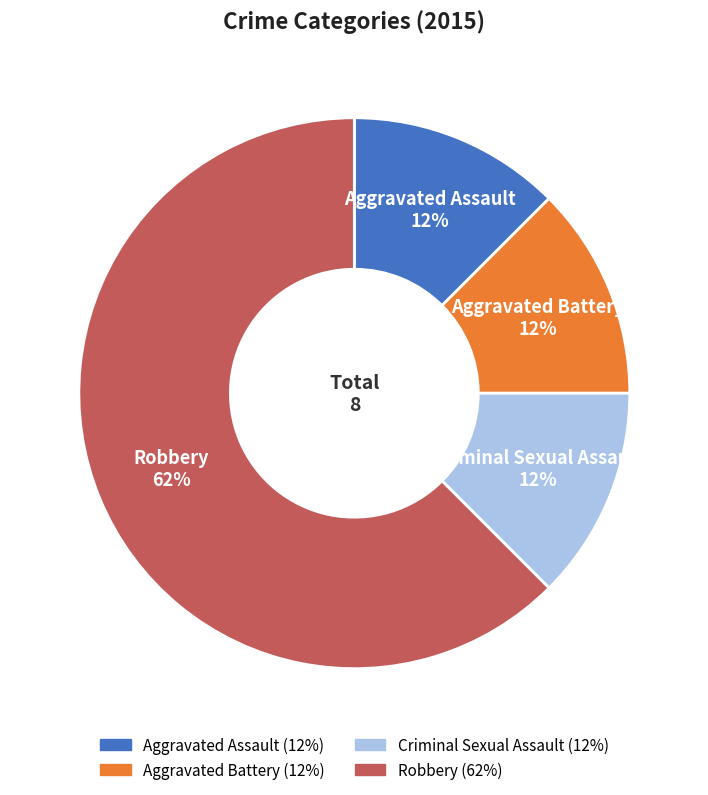

Do Robbery and Aggravated Battery together represent more than half of the pie?

Yes